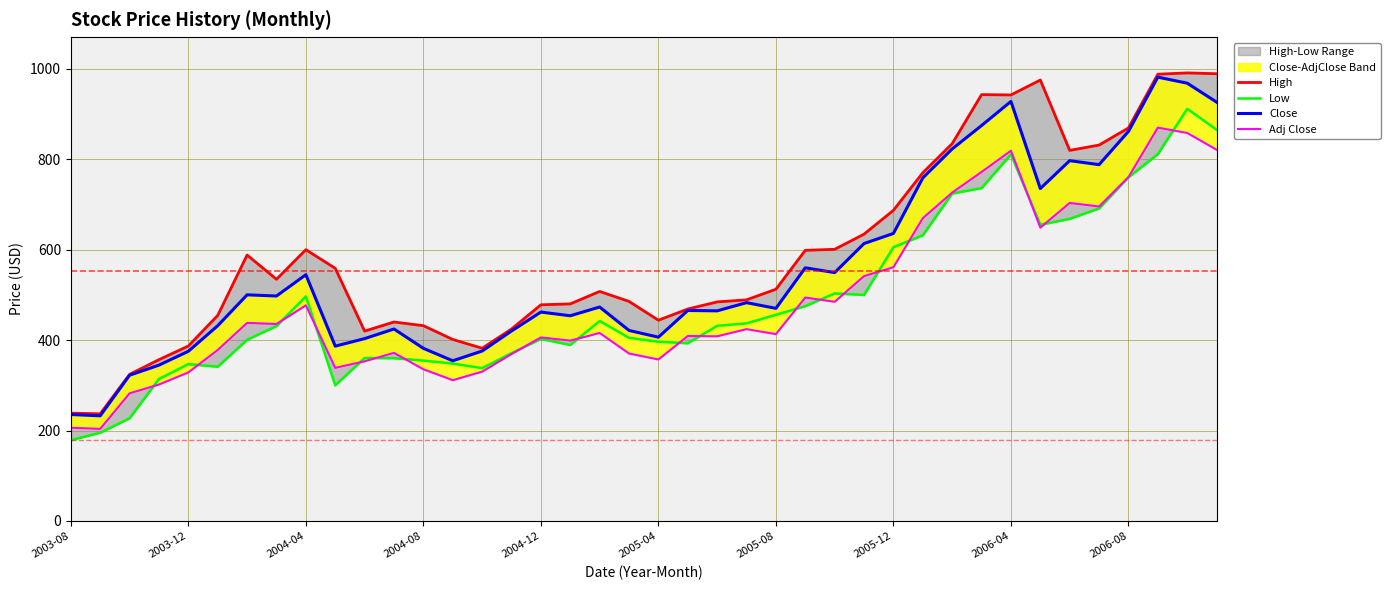

True or false: Low and High cross at least once.

False